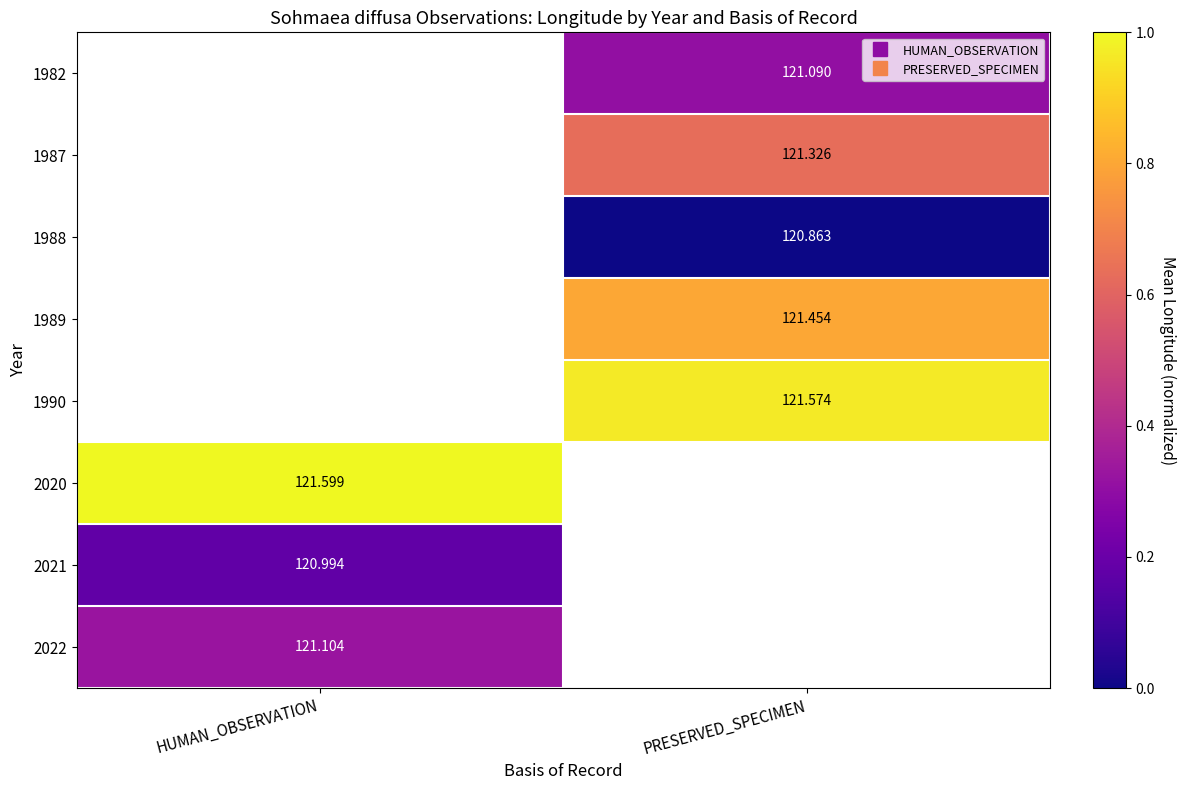

Is the value of 2021 at HUMAN_OBSERVATION greater than the value of 1982 at PRESERVED_SPECIMEN?

No